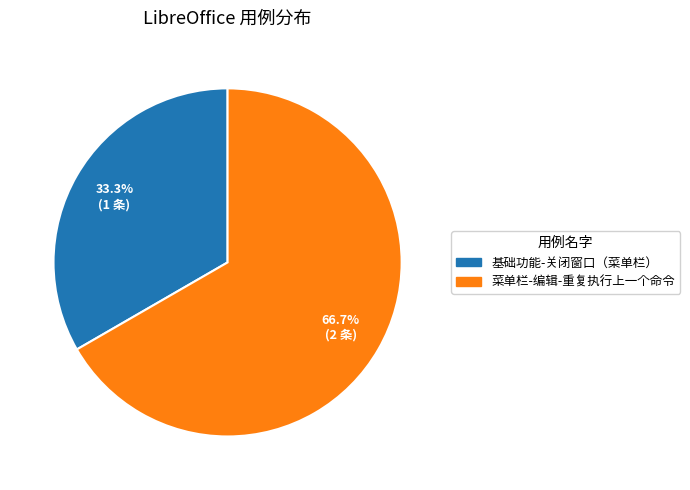

Is there any slice that represents more than half of the pie?

Yes